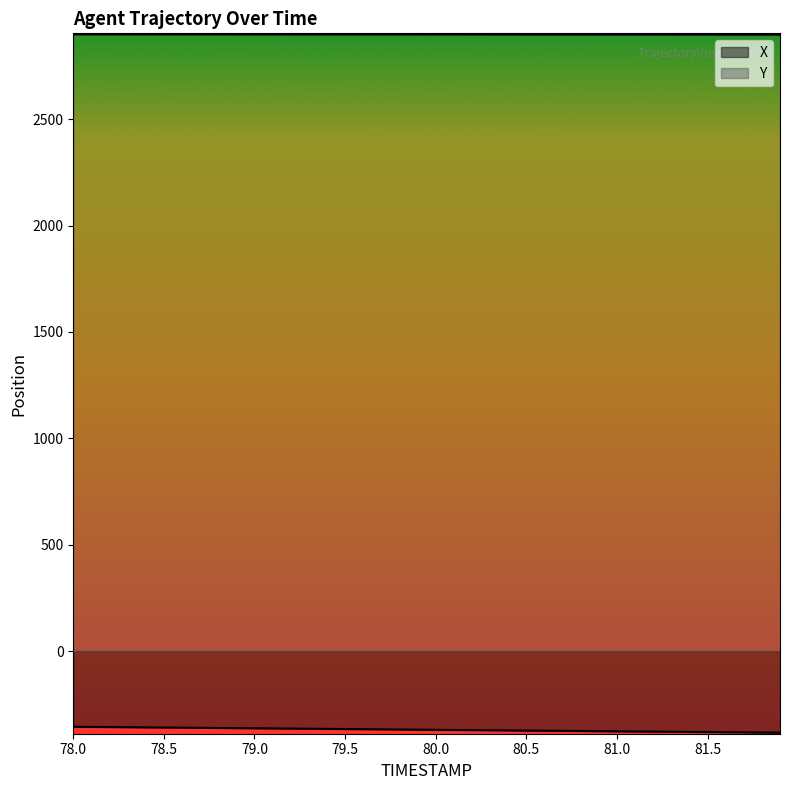

What is the maximum value shown in the chart?

2898.5